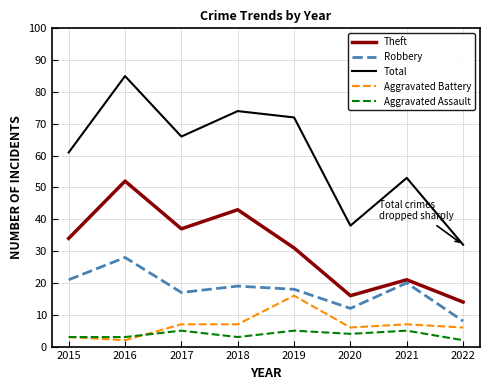

Reading left to right, transcribe all the data shown in this chart.

Theft: 34	52	37	43	31	16	21	14
Robbery: 21	28	17	19	18	12	20	8
Total: 61	85	66	74	72	38	53	32
Aggravated Battery: 3	2	7	7	16	6	7	6
Aggravated Assault: 3	3	5	3	5	4	5	2